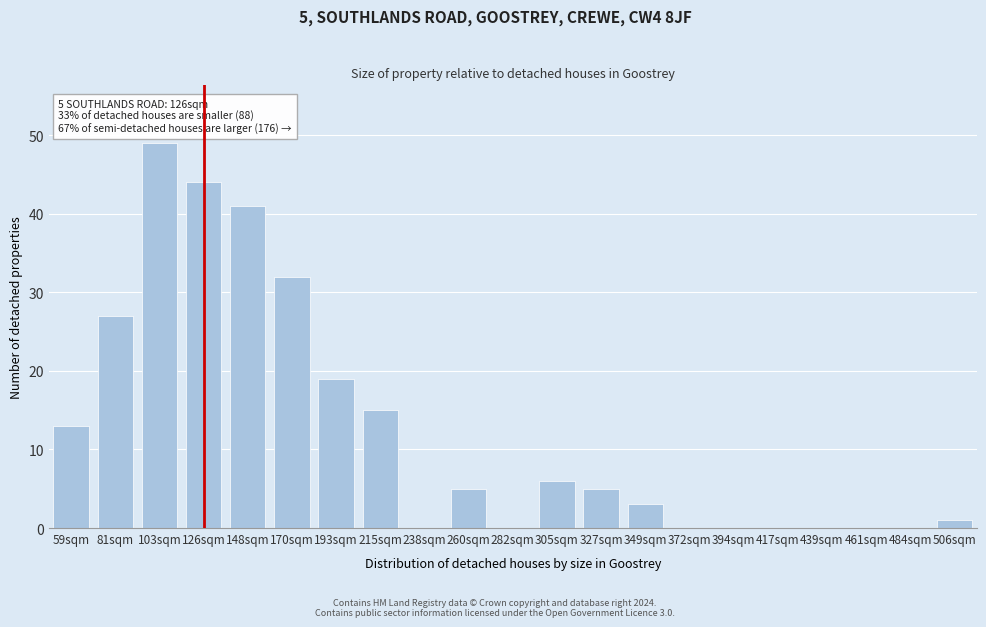

Reading left to right, what are all the values shown in this chart?

59sqm=13	81sqm=27	103sqm=49	126sqm=44	148sqm=41	170sqm=32	193sqm=19	215sqm=15	238sqm=0	260sqm=5	282sqm=0	305sqm=6	327sqm=5	349sqm=3	372sqm=0	394sqm=0	417sqm=0	439sqm=0	461sqm=0	484sqm=0	506sqm=1